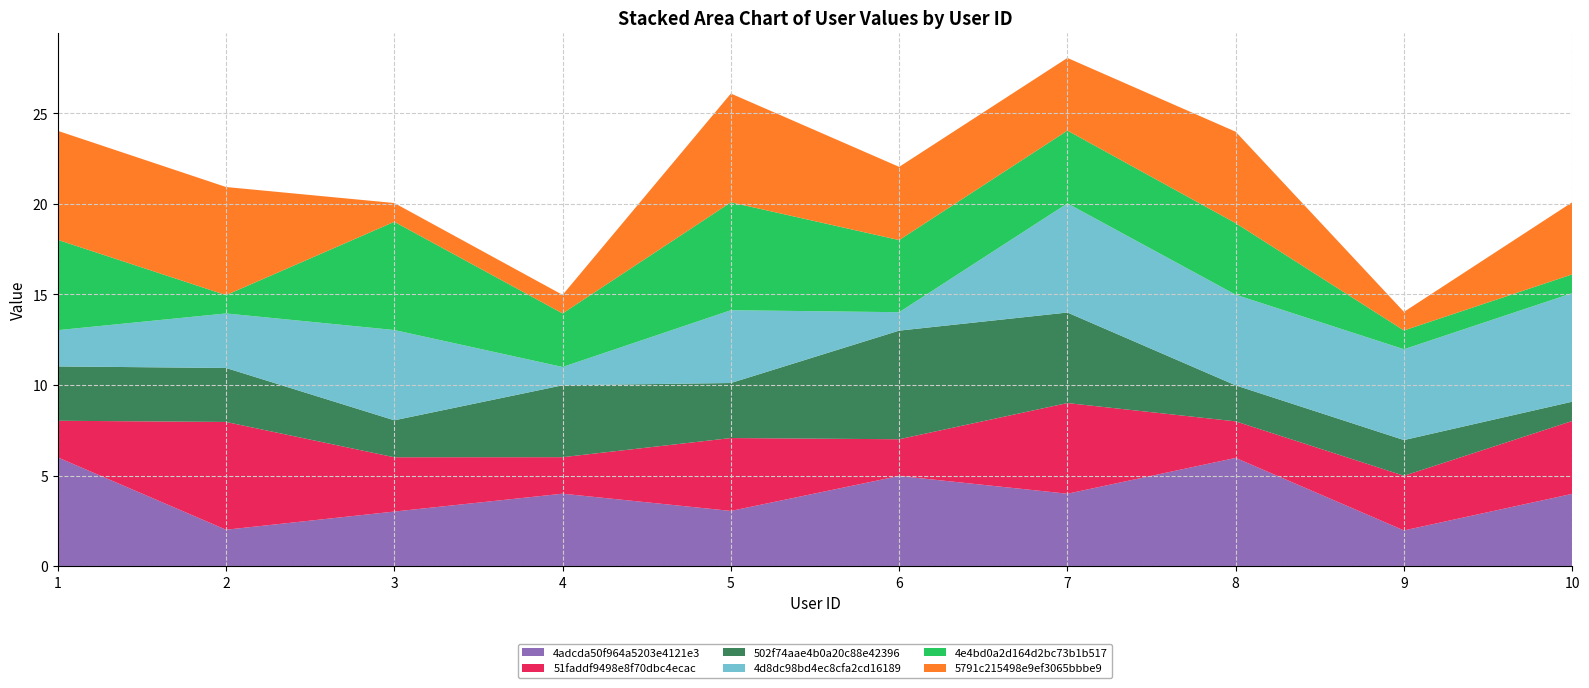

Reading left to right, list all the values displayed in this chart.

4adcda50f964a5203e4121e3: 1=6.0	2=2.0	3=3.0	4=4.0	5=3.0	6=5.0	7=4.0	8=6.0	9=2.0	10=4.0
51faddf9498e8f70dbc4ecac: 1=2.0	2=5.9	3=3.0	4=2.0	5=4.0	6=2.0	7=5.0	8=2.0	9=3.0	10=4.0
502f74aae4b0a20c88e42396: 1=3.0	2=3.0	3=2.0	4=4.0	5=3.0	6=6.0	7=5.0	8=2.0	9=2.0	10=1.1
4d8dc98bd4ec8cfa2cd16189: 1=2.0	2=3.0	3=5.0	4=1.0	5=4.0	6=1.0	7=6.0	8=5.0	9=5.0	10=6.0
4e4bd0a2d164d2bc73b1b517: 1=5.0	2=1.0	3=6.0	4=3.0	5=6.0	6=4.0	7=4.0	8=3.9	9=1.0	10=1.0
5791c215498e9ef3065bbbe9: 1=6.0	2=6.0	3=1.0	4=1.0	5=6.0	6=4.0	7=4.0	8=5.0	9=1.0	10=4.0